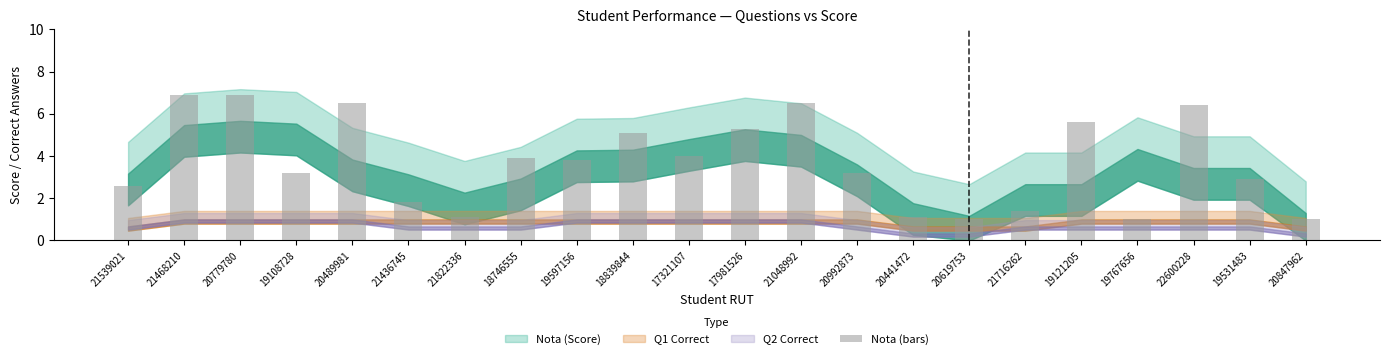

How many data points does each series have?

22